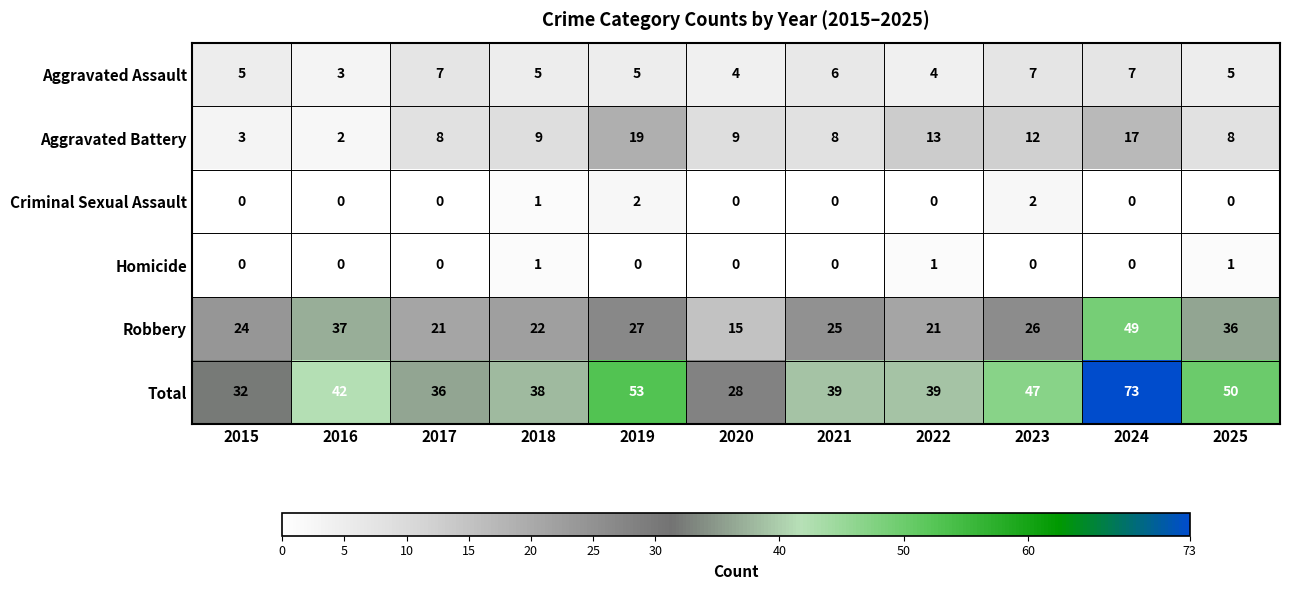

The Total series shows 78 at 2023. True or false?

False